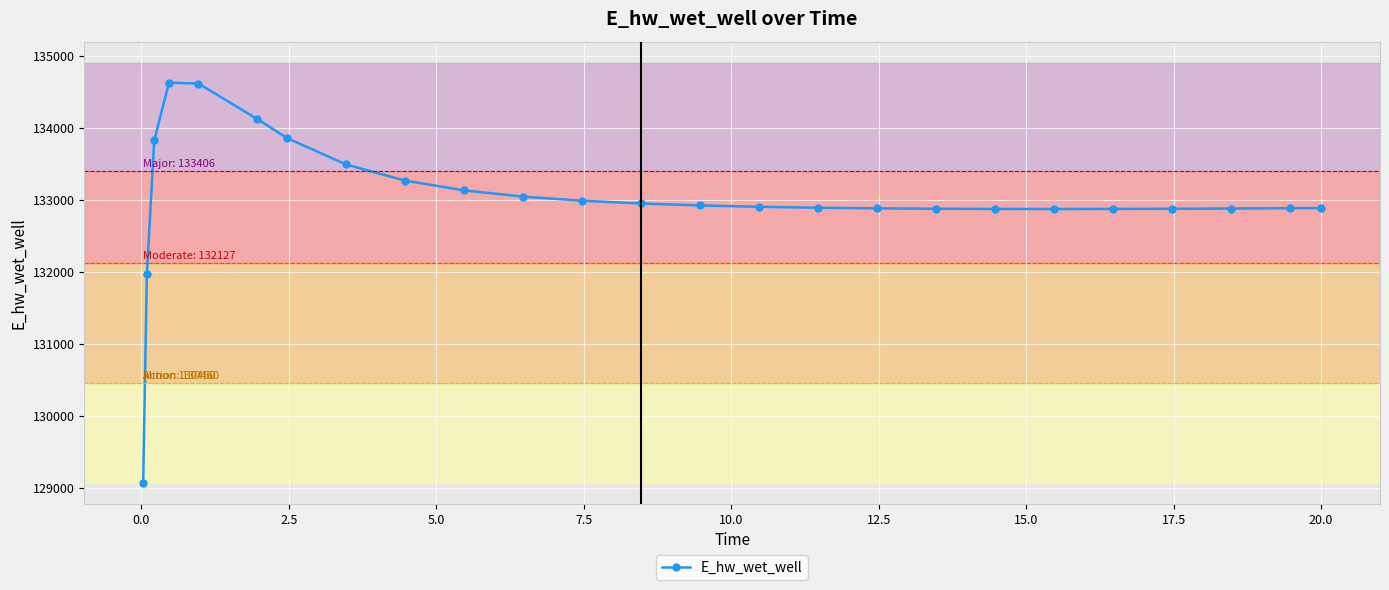

What is the sum of all values?

3325595.2